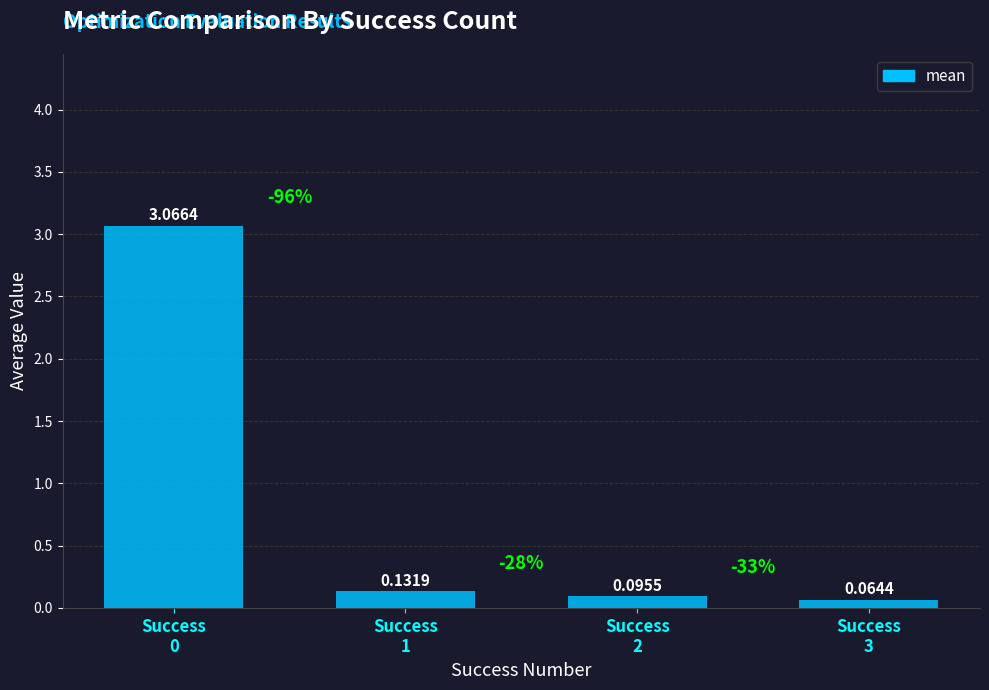

How many distinct data groups are displayed?

1